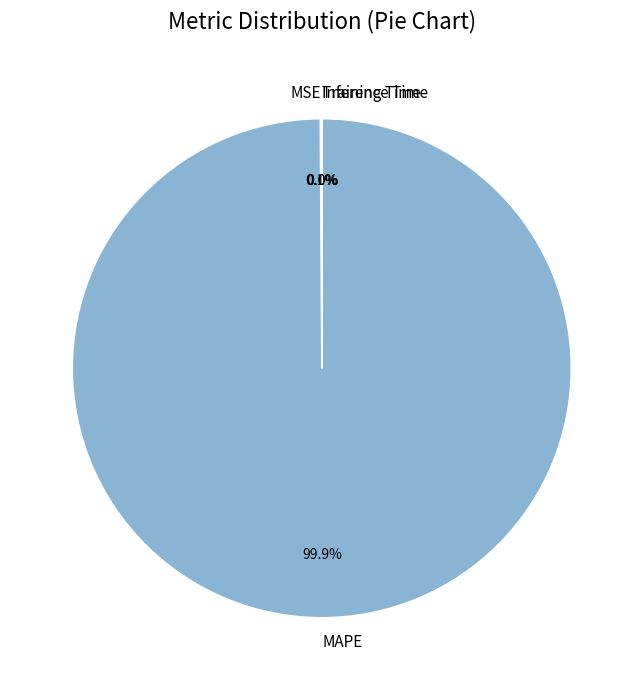

Which slice is the largest?

MAPE